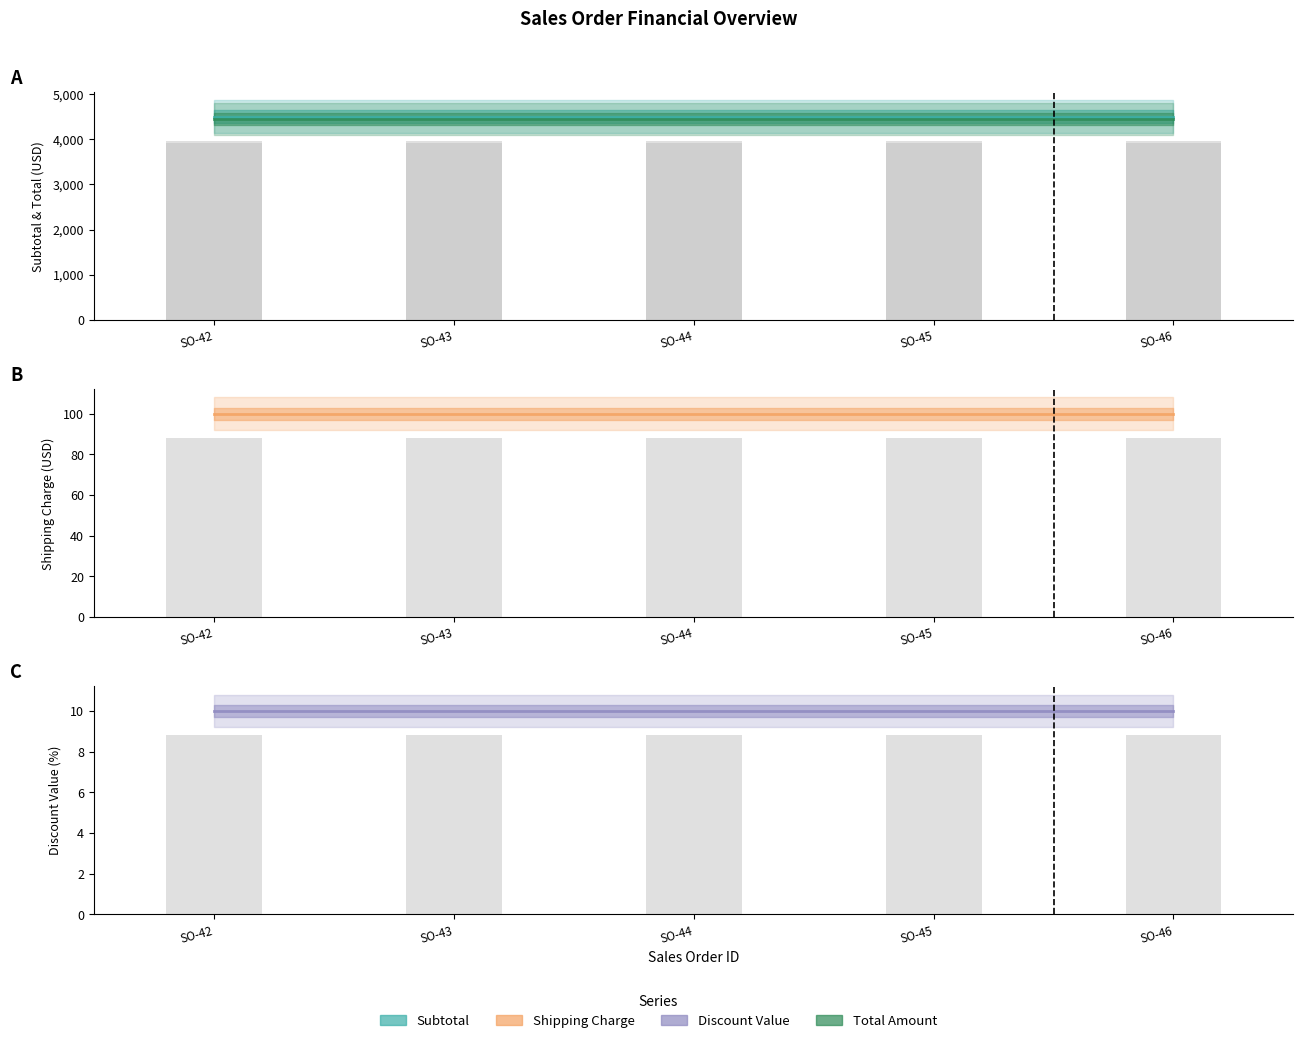

Which series has the largest range (max minus min)?

Subtotal